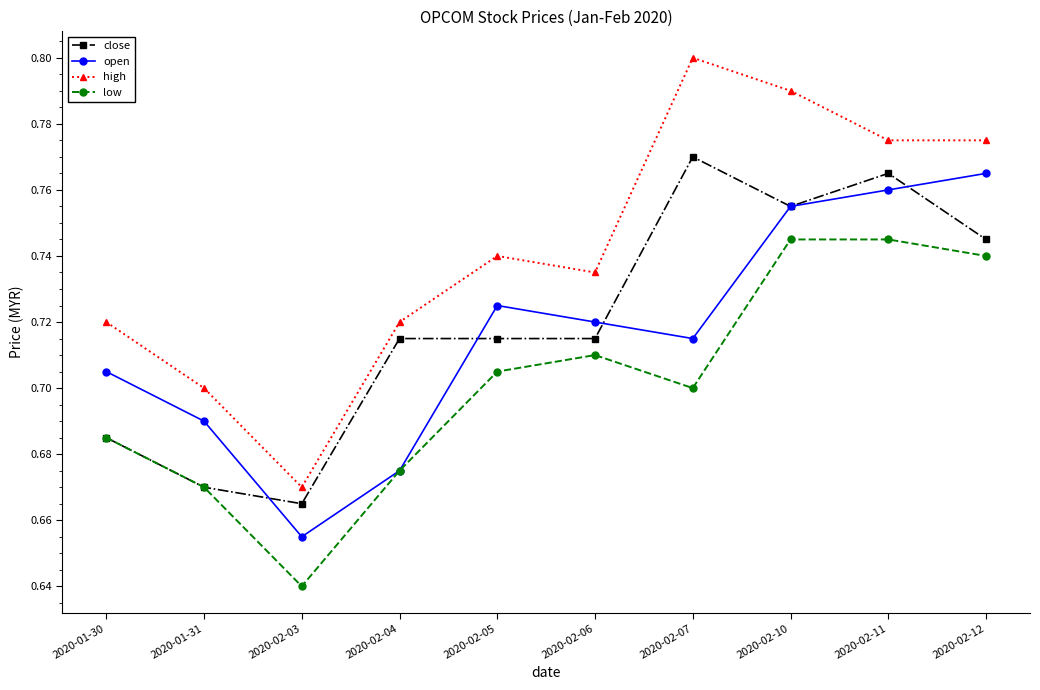

How many categories are shown in the chart?

10